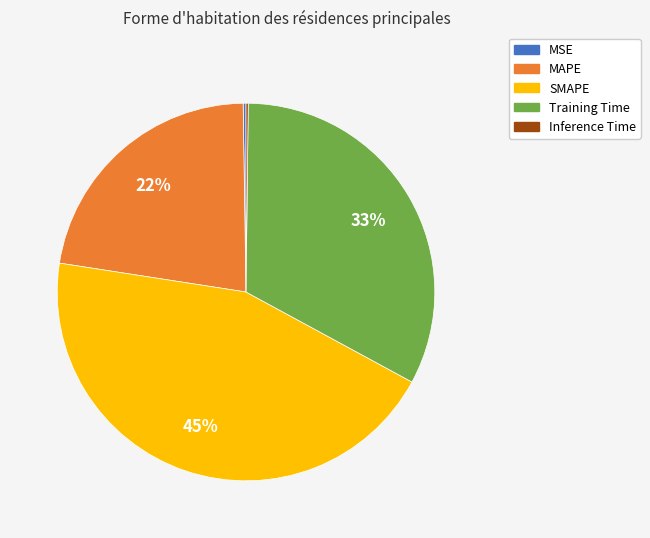

Does SMAPE represent more than half of the total?

No